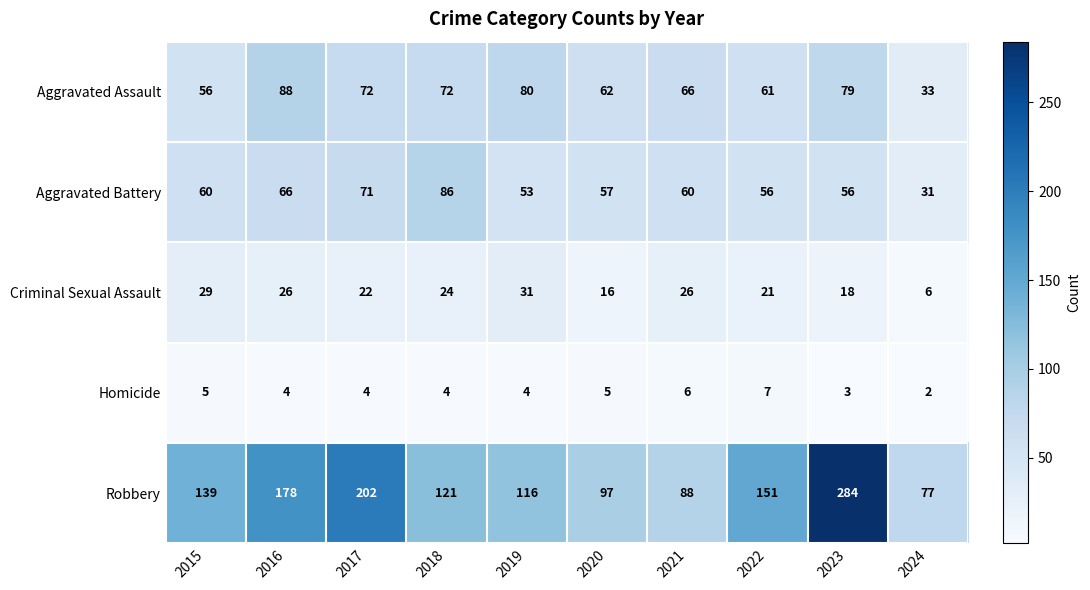

Where does the Criminal Sexual Assault series first go above 24?

2015